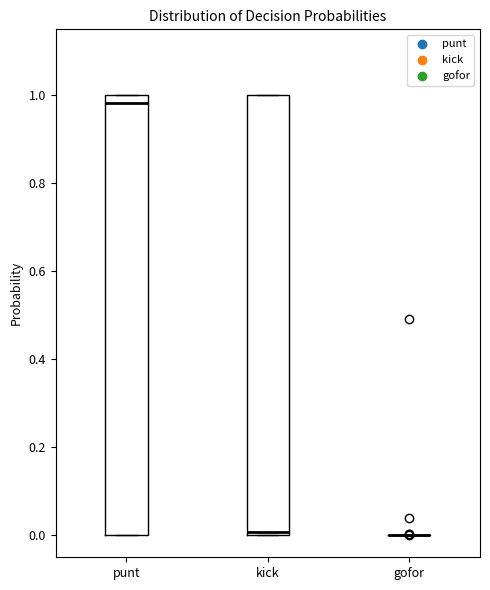

Reading left to right, read every box against the y-axis: the position of its median line, the range the box covers, and the ends of its whiskers. The values are not printed on the chart, so give them approximately, as read against the axis.

punt: median 0.98, box 0.00 to 1.00, whiskers 0.00 to 1.00
kick: median 0.00 (just above the box's lower edge), box 0.00 to 1.00, whiskers 0.00 to 1.00
gofor: box collapsed to a line at 0.00, whiskers 0.00 to 0.00